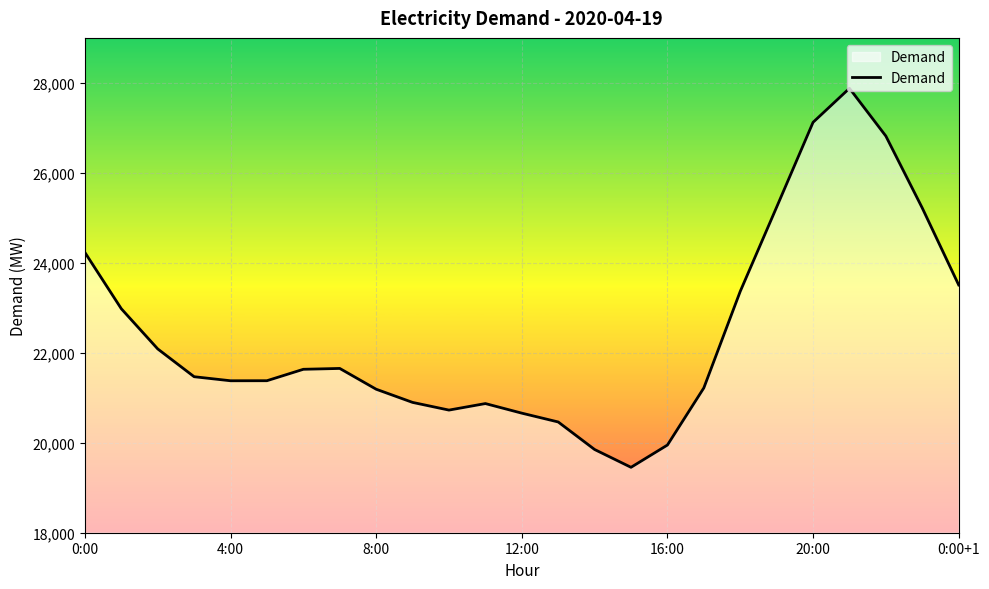

What is the greatest value displayed?

27879